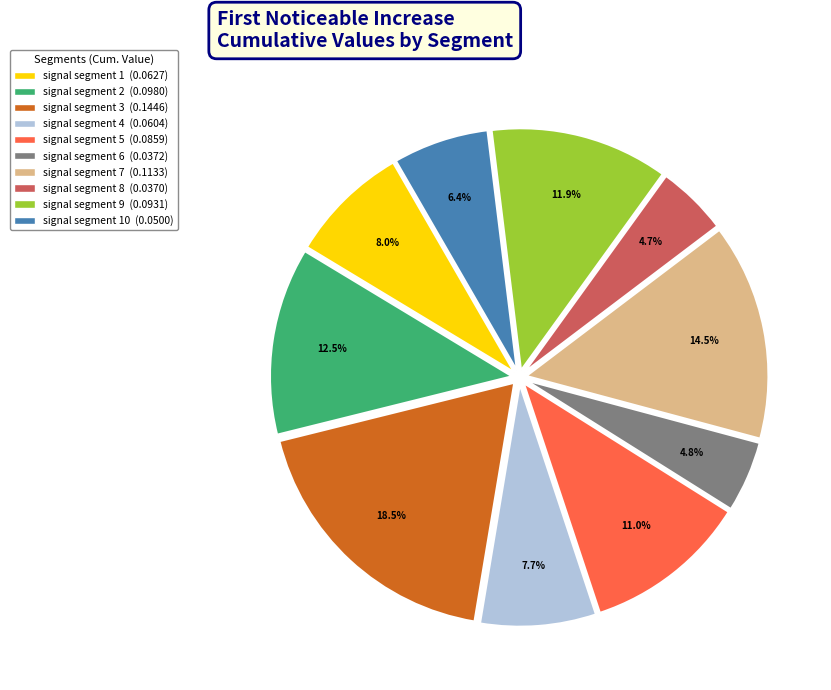

To the nearest percent, what is the difference between the largest and smallest slice percentages?

14%